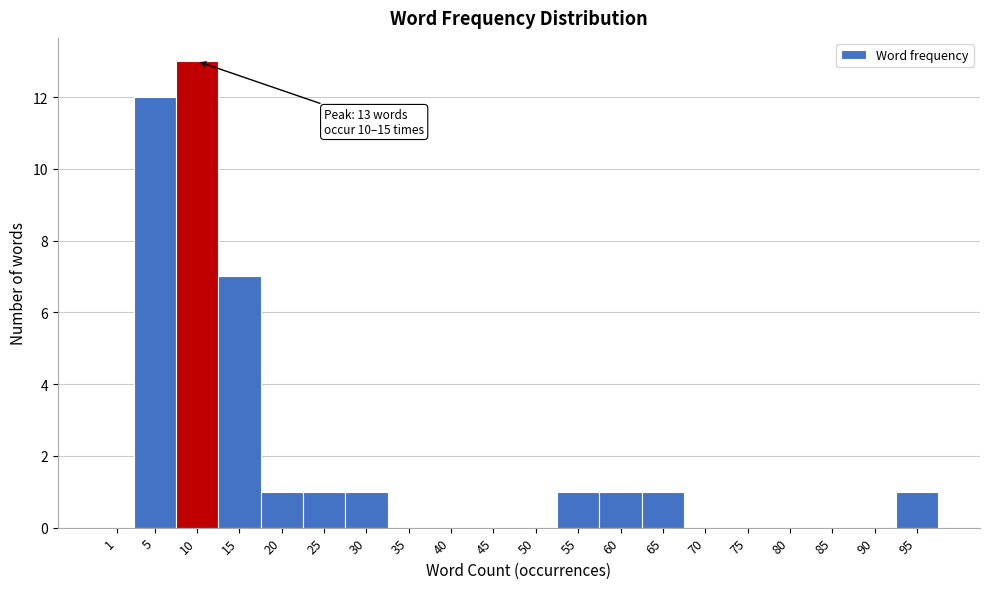

Reading left to right, list all the values displayed in this chart.

1=0	5=12	10=13	15=7	20=1	25=1	30=1	35=0	40=0	45=0	50=0	55=1	60=1	65=1	70=0	75=0	80=0	85=0	90=0	95=1